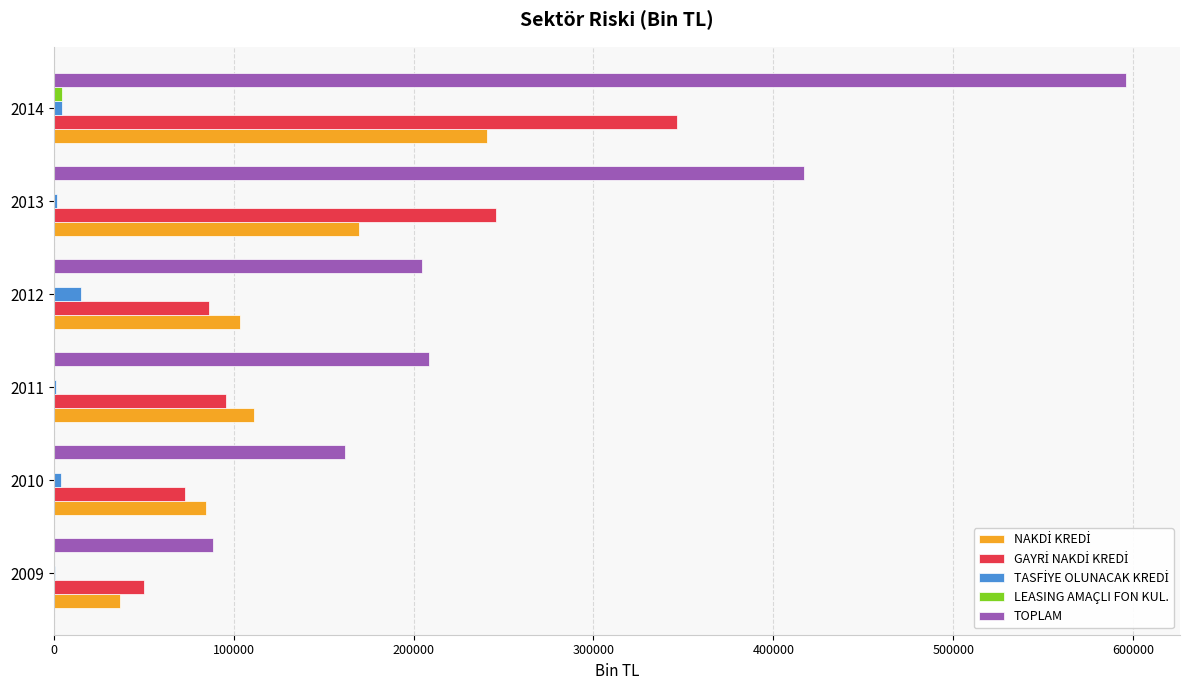

Which series has the largest total across all categories?

TOPLAM